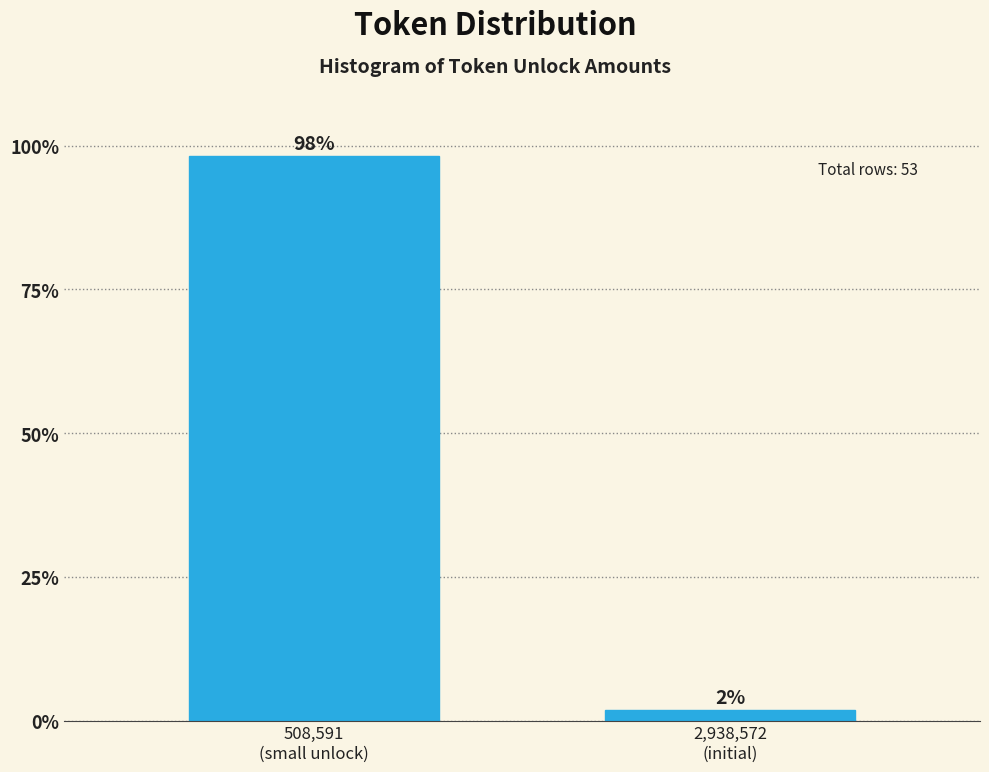

What is the value of the 1st bar from the left?

98.1